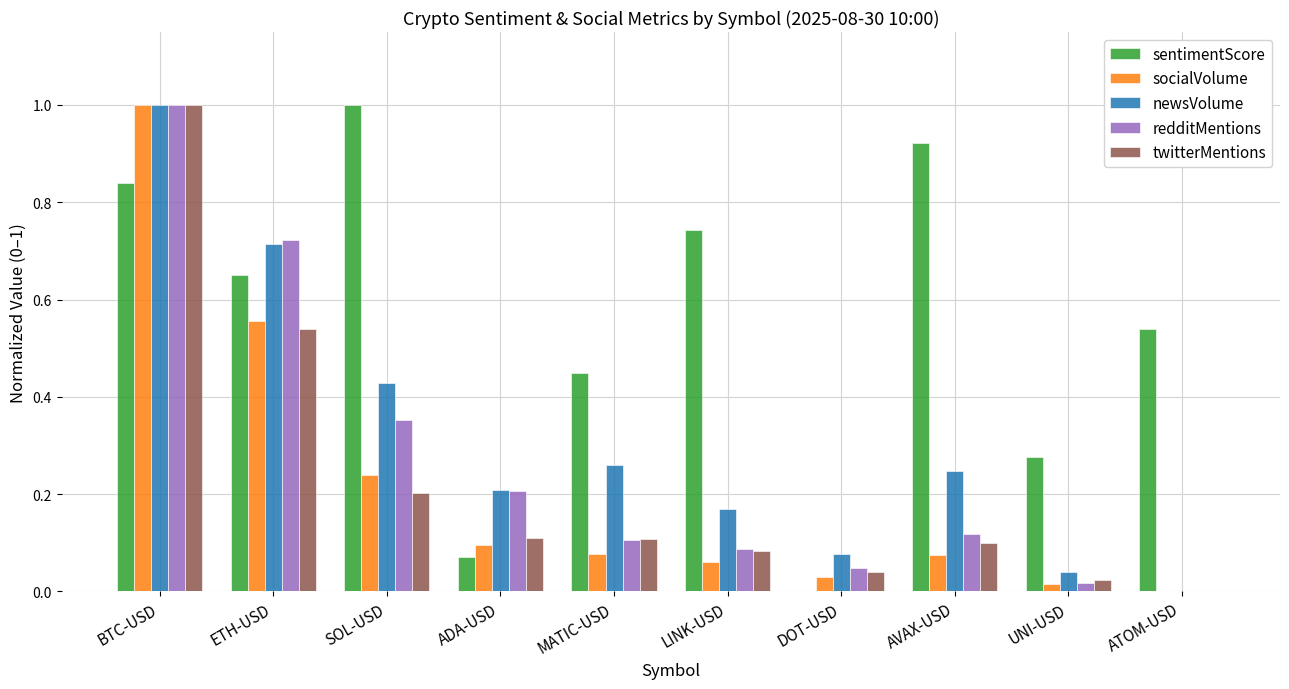

How many series are shown in this chart?

5